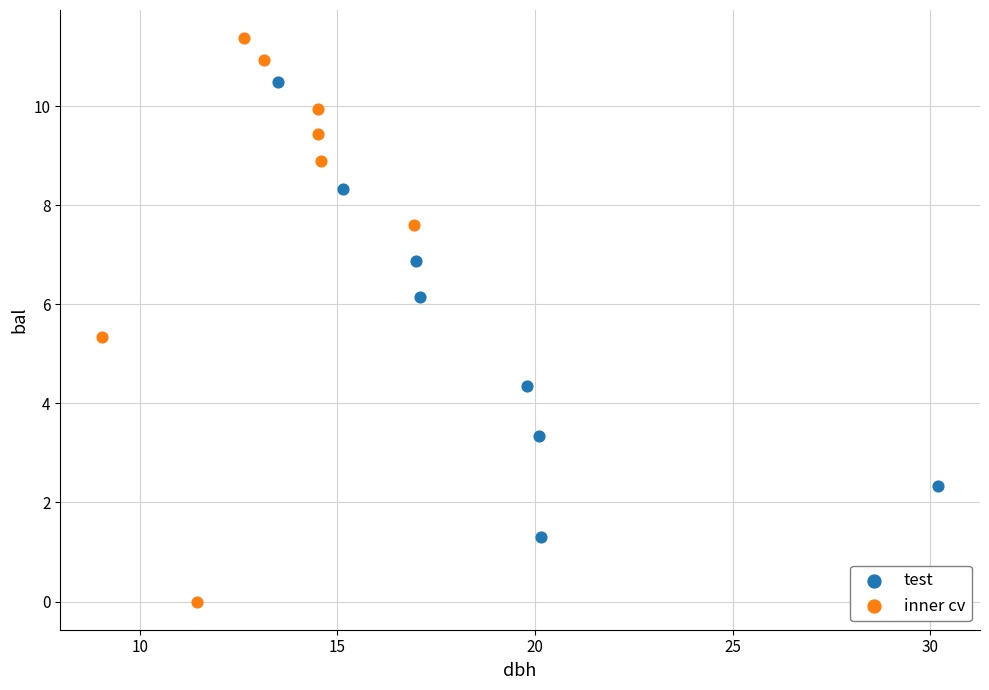

Which series contains the lowest Y value?

inner cv